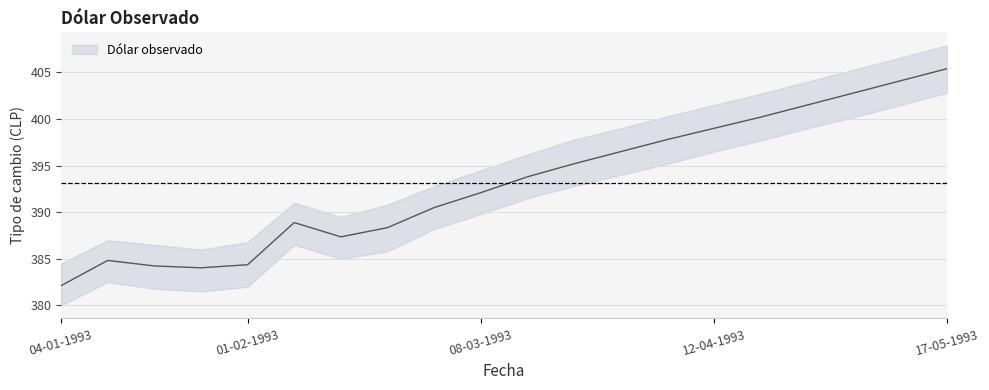

What is the smallest value displayed?

380.0